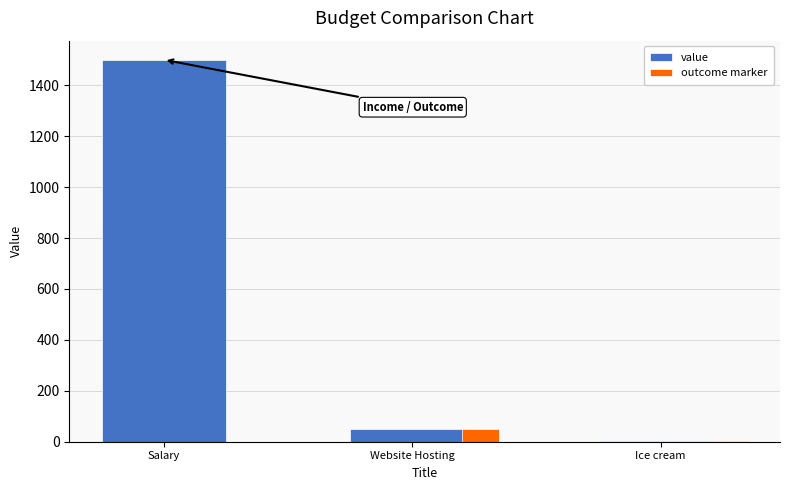

Read the value value at Salary, to the nearest 50.

1500